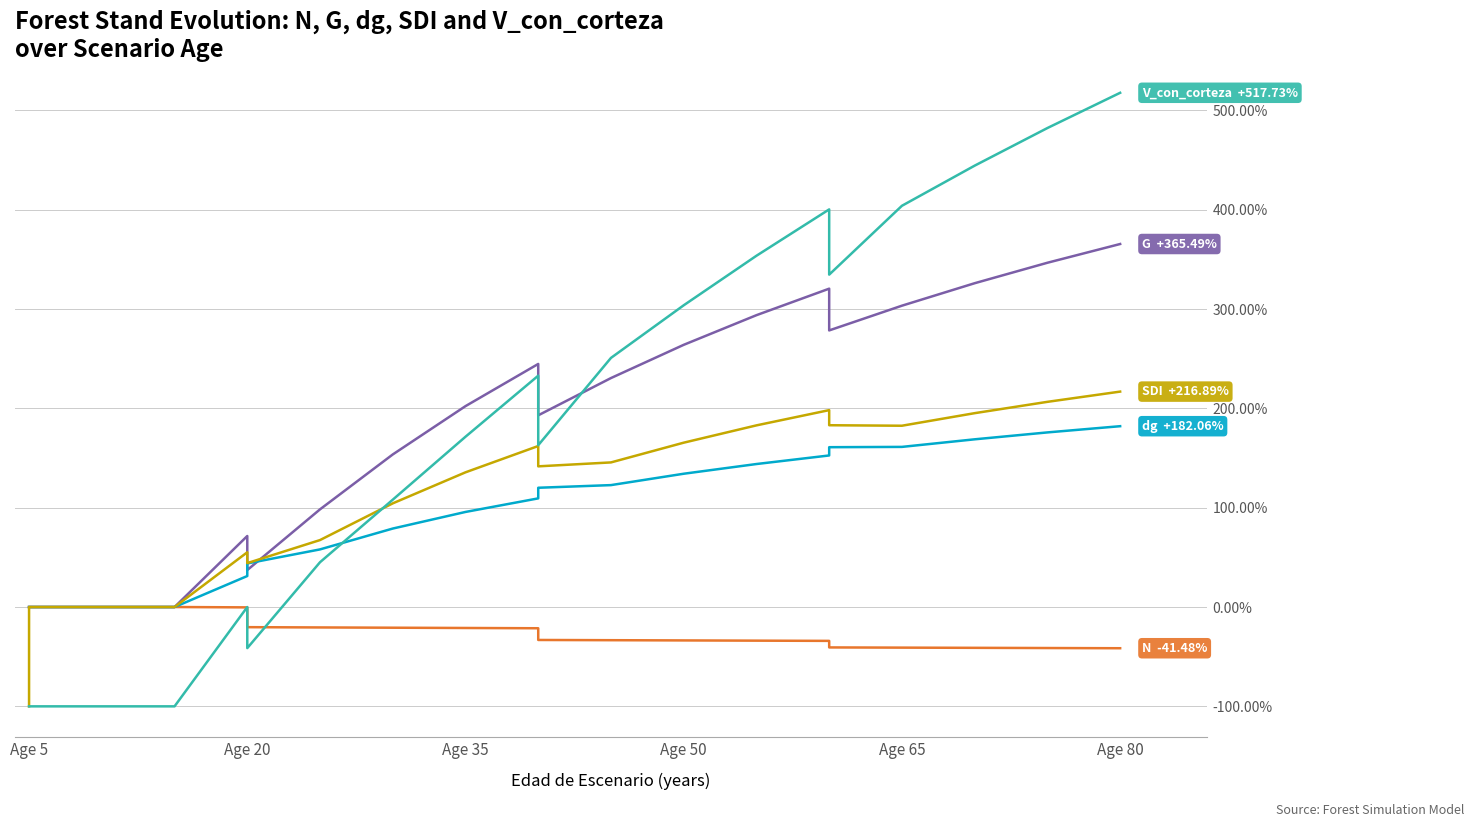

What is the difference between the second highest and minimum values in the N series?

41.5